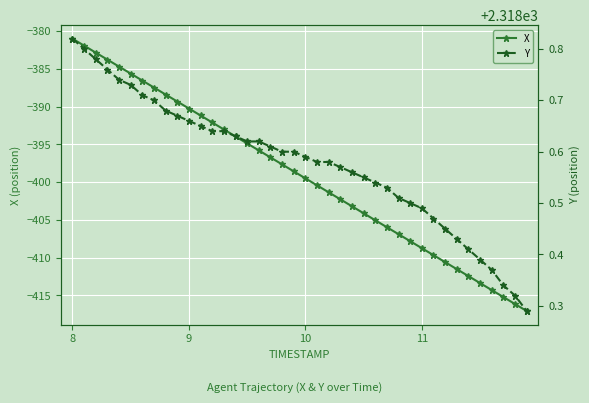

True or false: Y and X cross at least once.

False